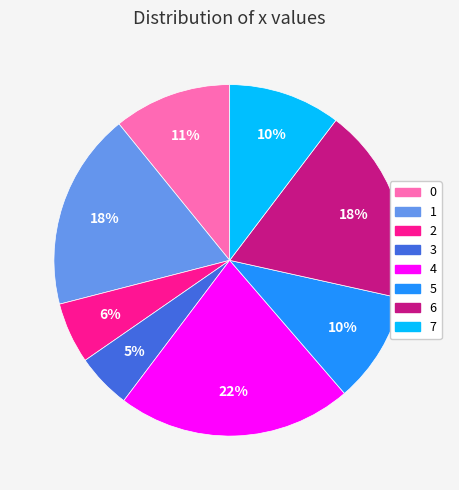

Is there a majority slice in this chart?

No